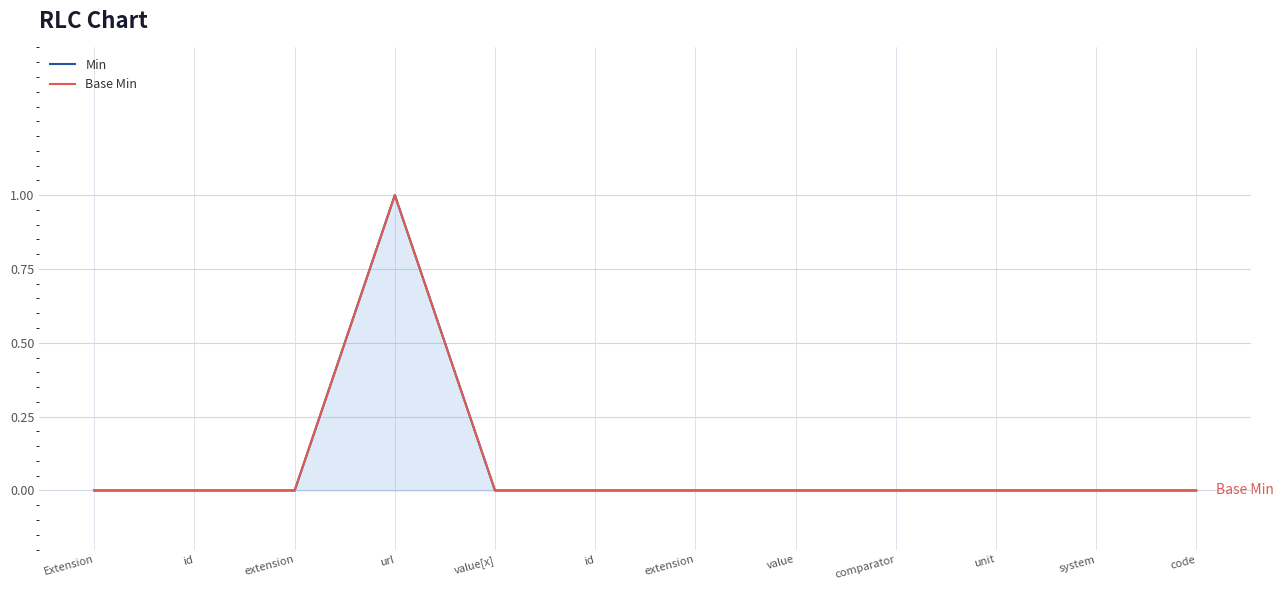

True or false: Base Min has a value of 0 at system.

True